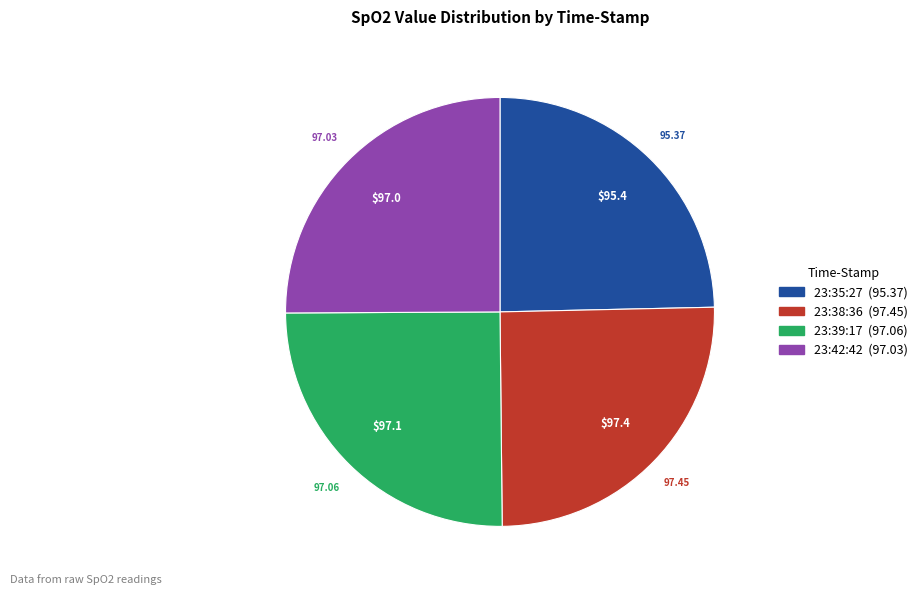

Combined, do 23:38:36 and 23:39:17 account for over 50%?

Yes